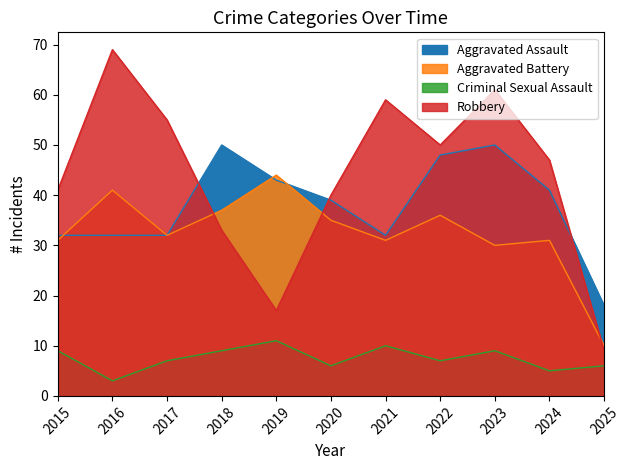

What is the value of the Robbery point at the 3rd from the left?

55